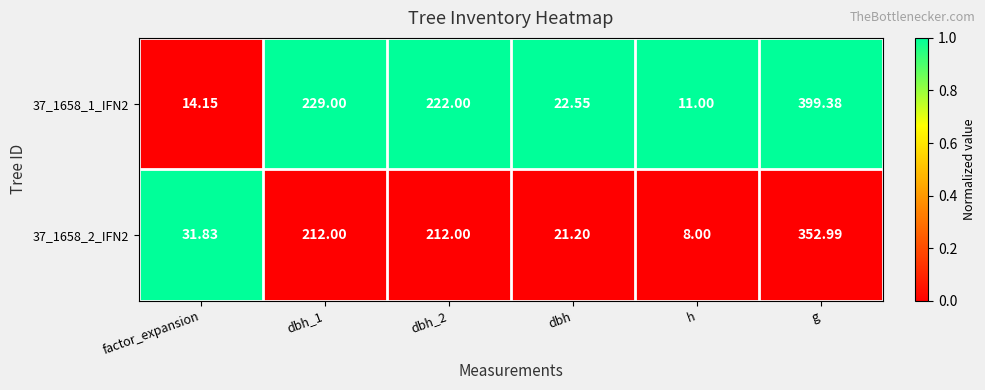

How many categories are shown in the chart?

6